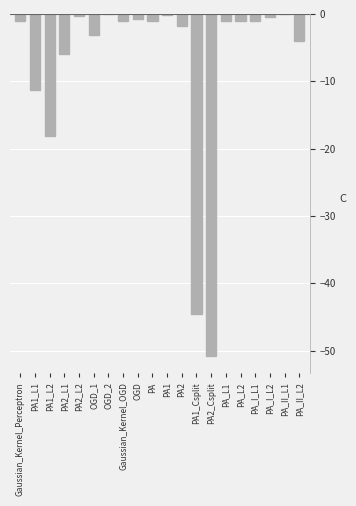

The value at PA_I_L1 is -1.1. True or false?

True